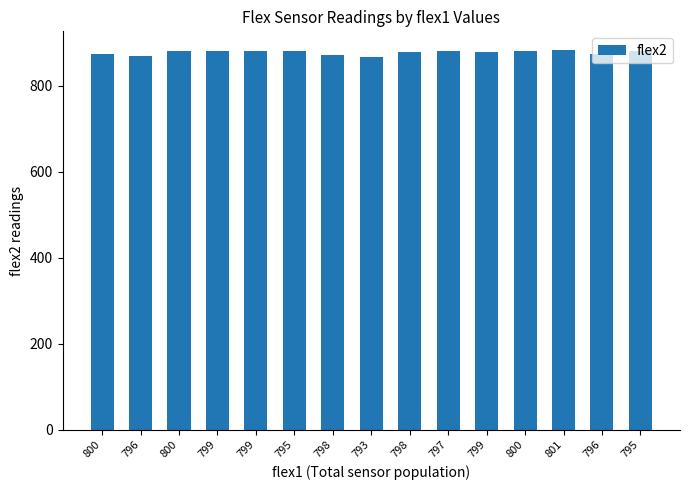

What is the ratio of the value at 798 to the value at 800?

1.0